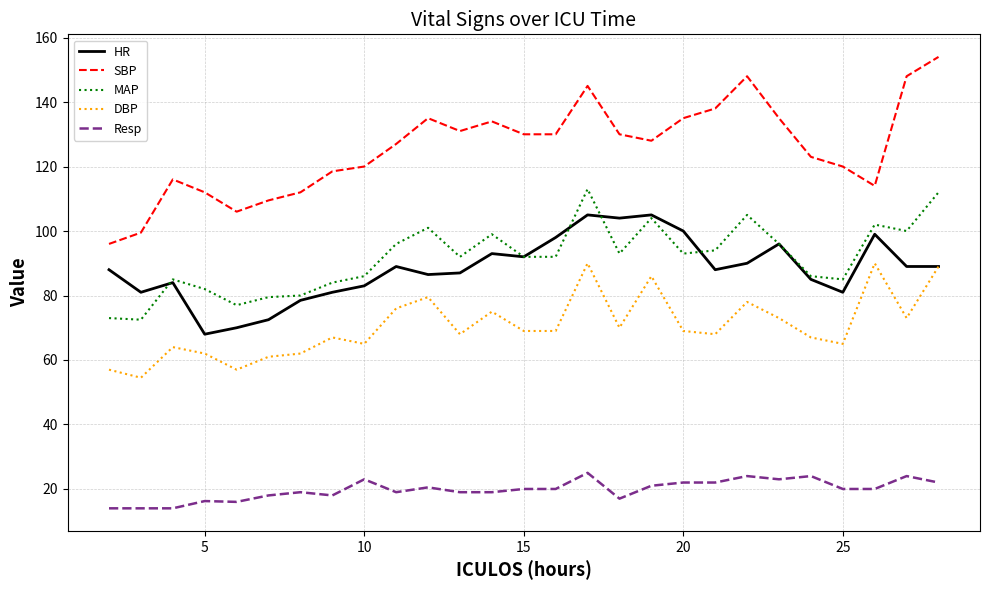

True or false: MAP and SBP intersect in this chart.

False